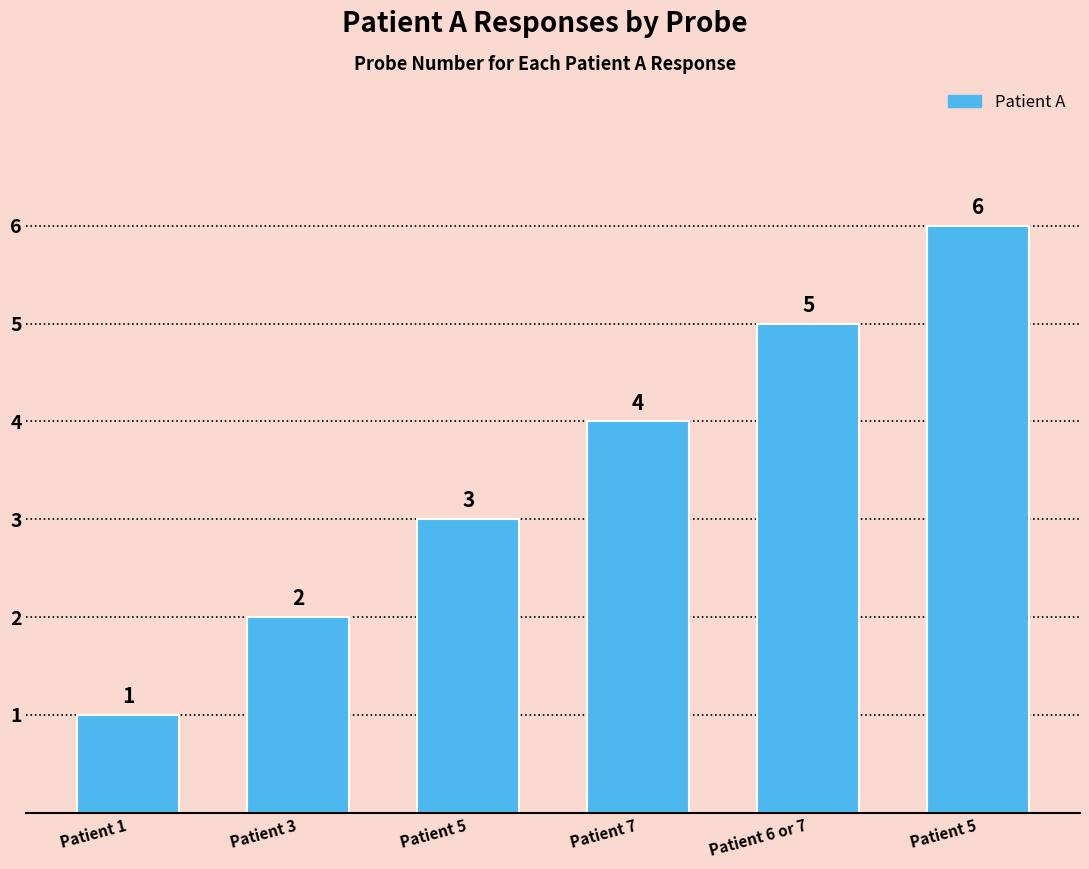

What is the difference between the maximum and minimum values?

5